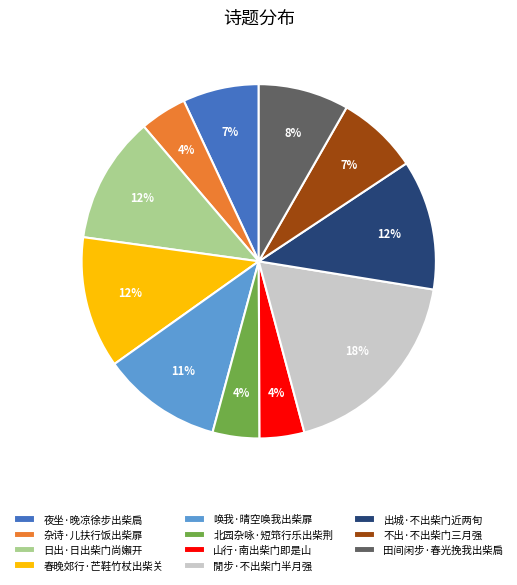

Is the sum of 閒步·不出柴门半月强 and 出城·不出柴门近两旬 greater than half?

No